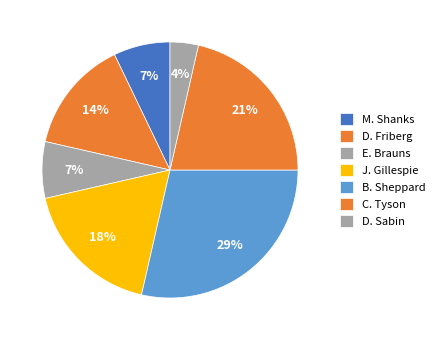

Which slice is the largest?

B. Sheppard